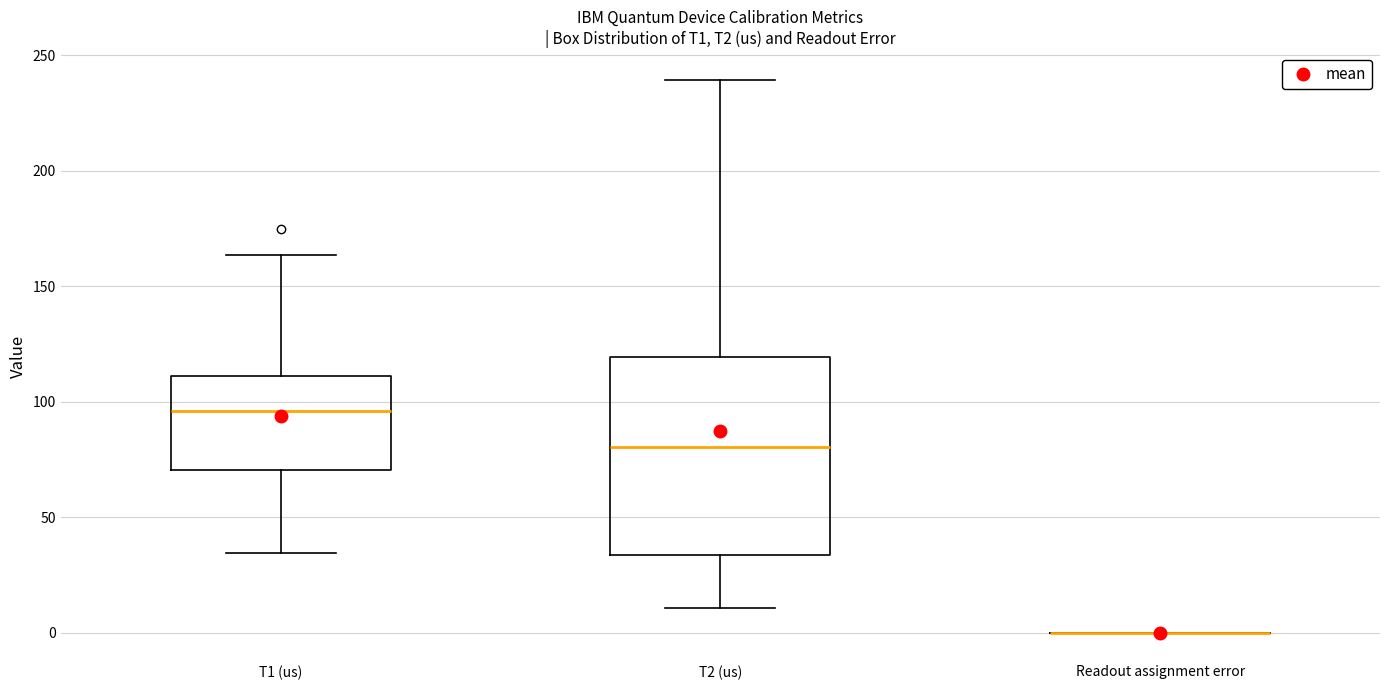

Where does the lower whisker of the box for T2 (us) end on the y-axis? The values are not printed on the chart, so give them approximately, as read against the axis.

10